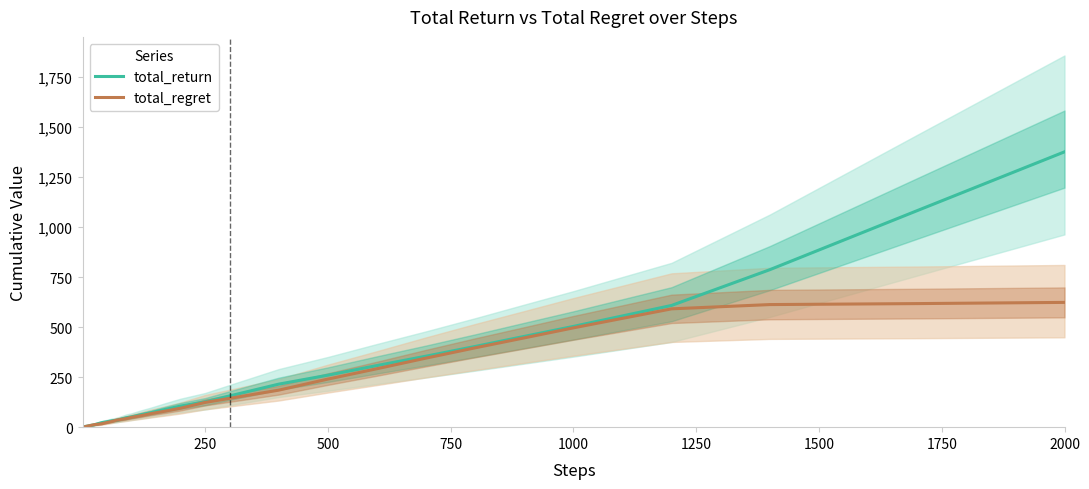

At which label does total_return reach its peak?

2000